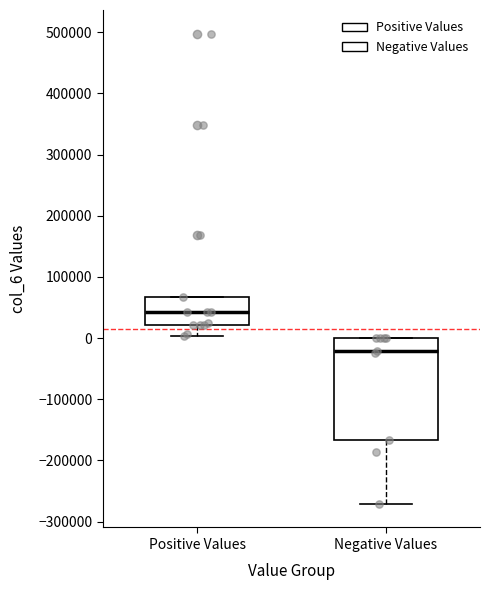

Reading left to right, read every box against the y-axis: the position of its median line, the range the box covers, and the ends of its whiskers. The values are not printed on the chart, so give them approximately, as read against the axis.

Positive Values: median 40000, box 20000 to 70000, whiskers 0 to 70000
Negative Values: median -20000, box -170000 to 0, whiskers -270000 to 0